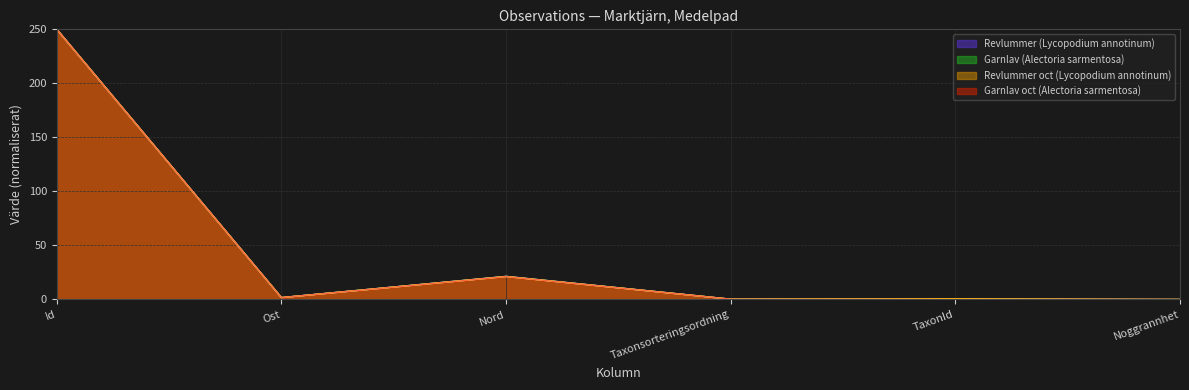

At which label does Garnlav (Alectoria sarmentosa) reach its minimum?

Noggrannhet